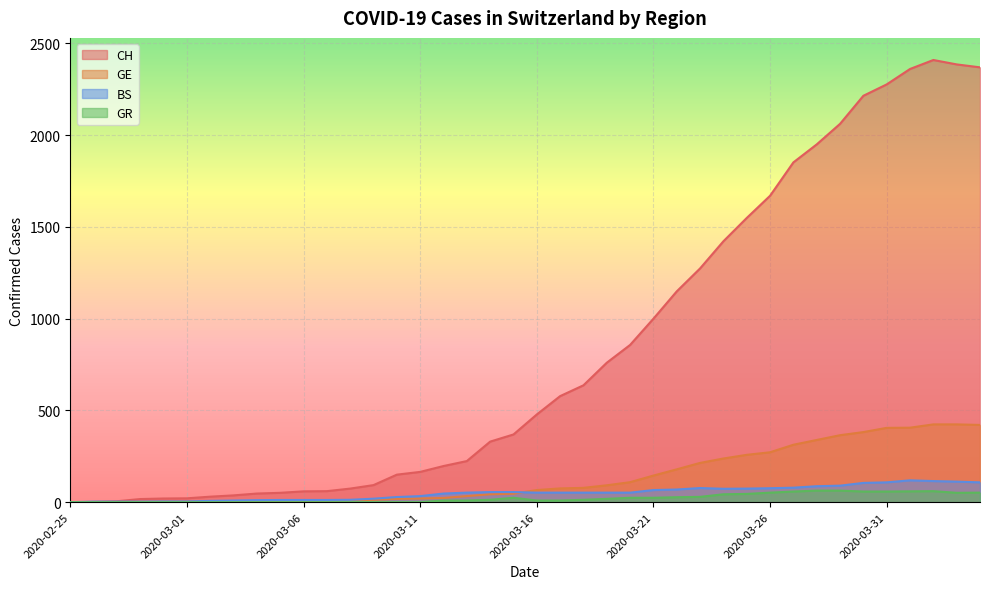

True or false: GE and GR cross at least once.

False